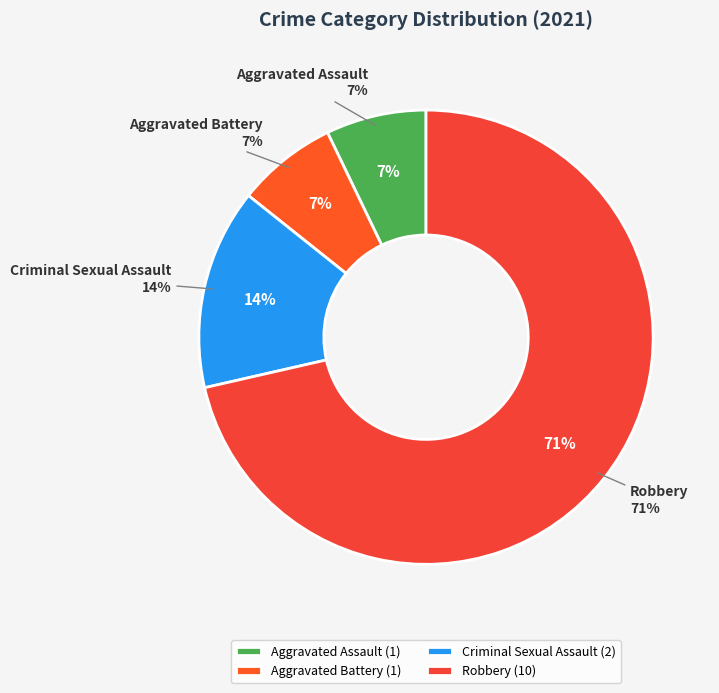

Count the number of slices in the pie.

4